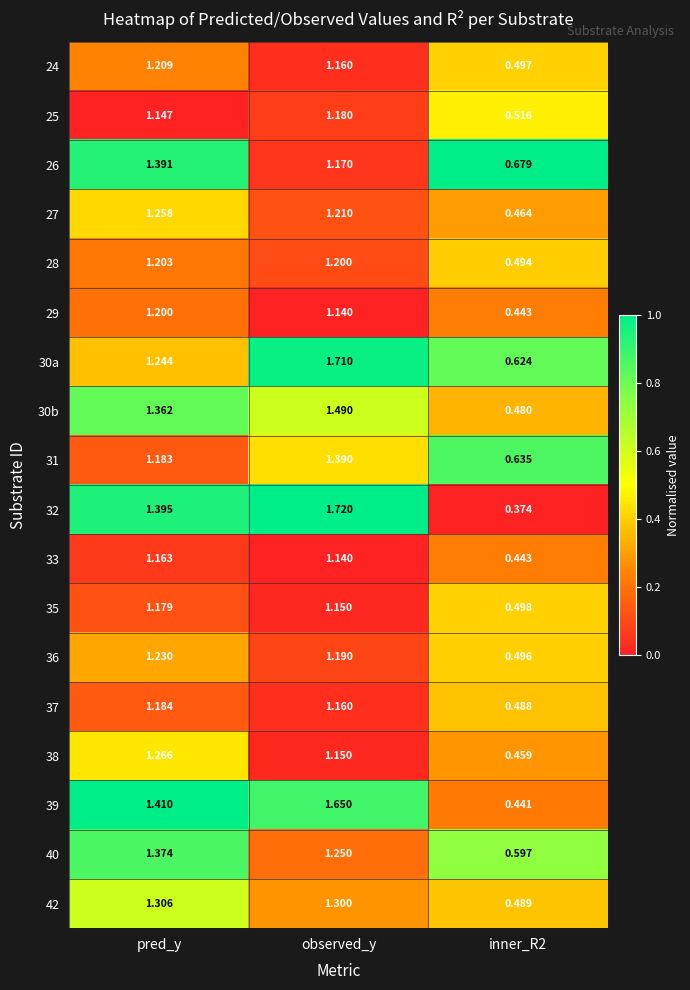

Where does the 29 series first go above 1?

pred_y